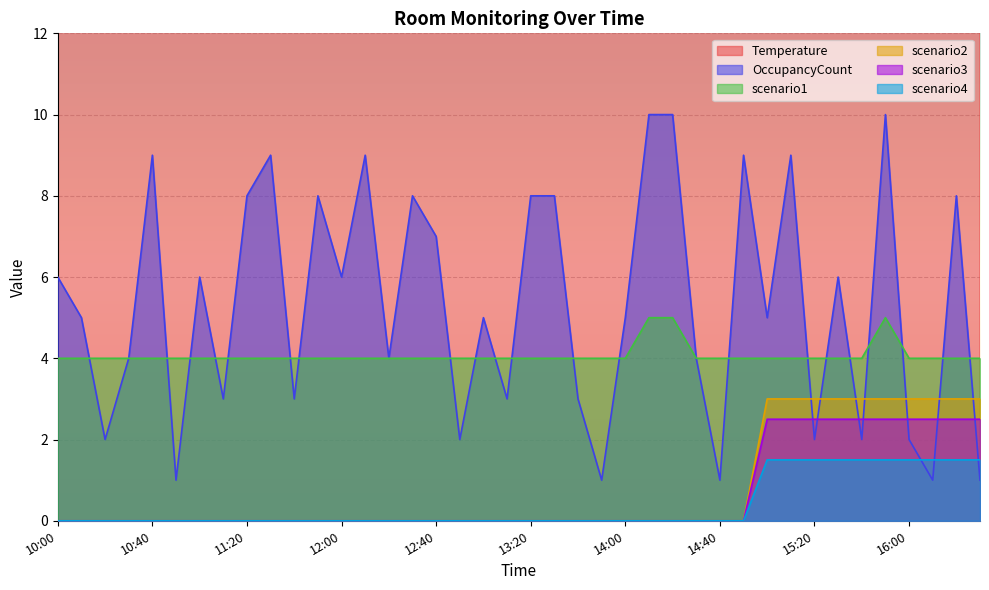

True or false: Temperature has more than 2 interior local peaks.

False